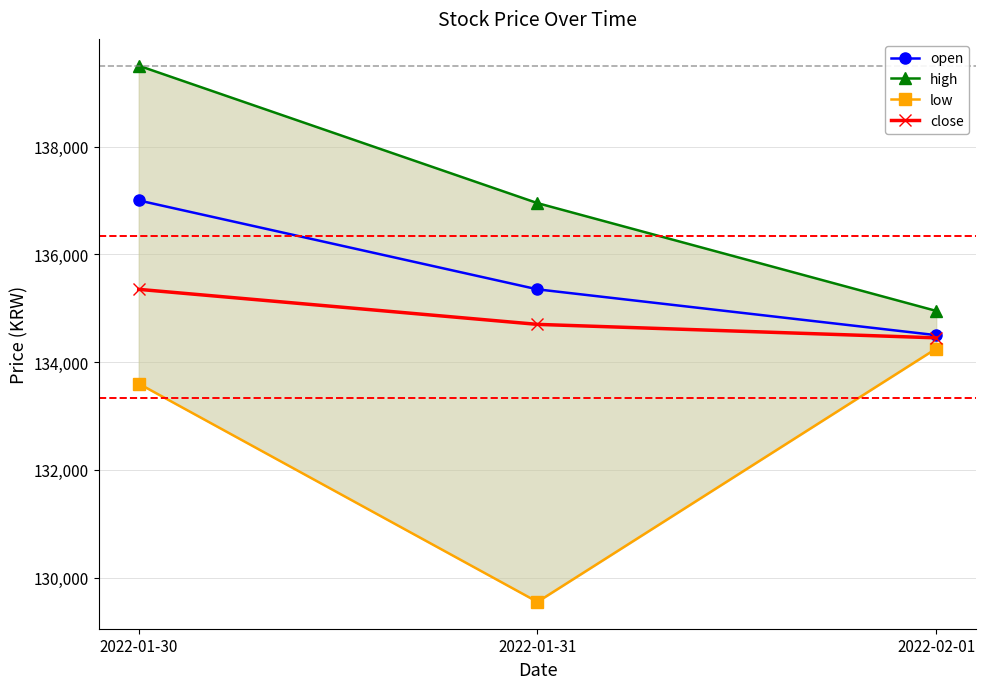

True or false: low has a value of 134250 at 2022-02-01.

True